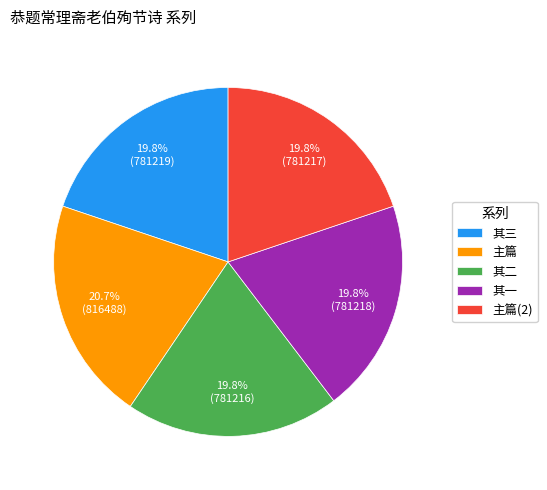

How many slices are in this pie chart?

5